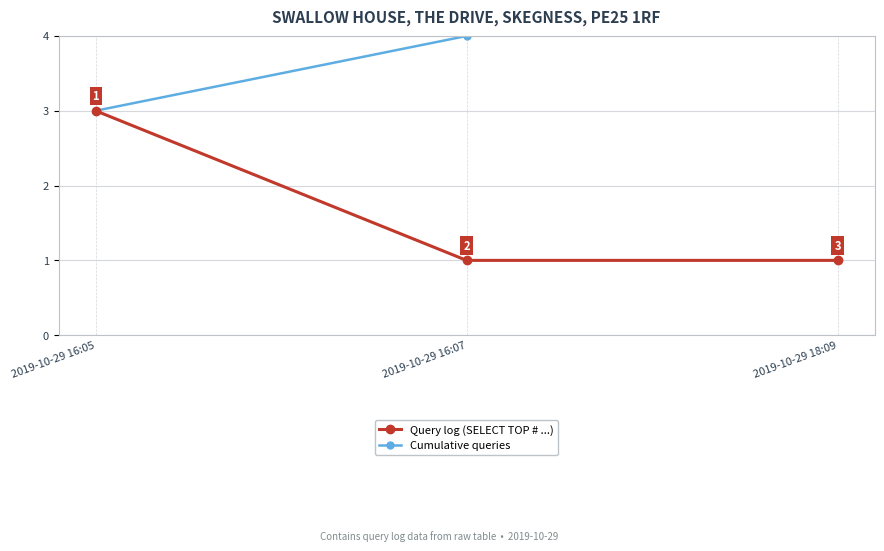

Which series has the largest range (max minus min)?

Query log (SELECT TOP # ...)